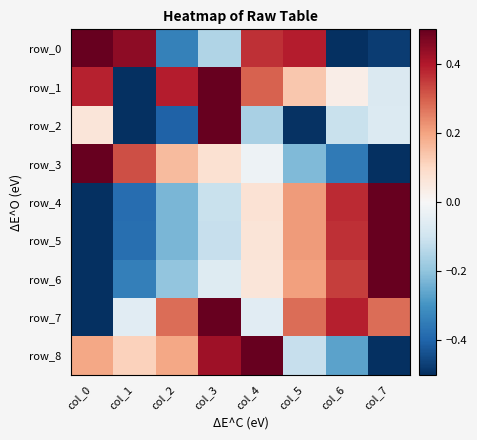

Which series changed the most between col_0 and col_7?

row_3